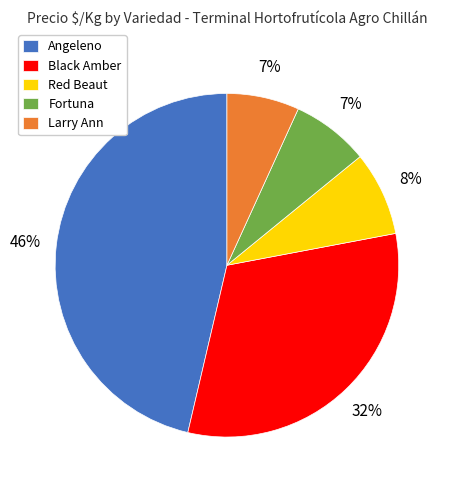

To the nearest percent, what is the average slice percentage?

20%